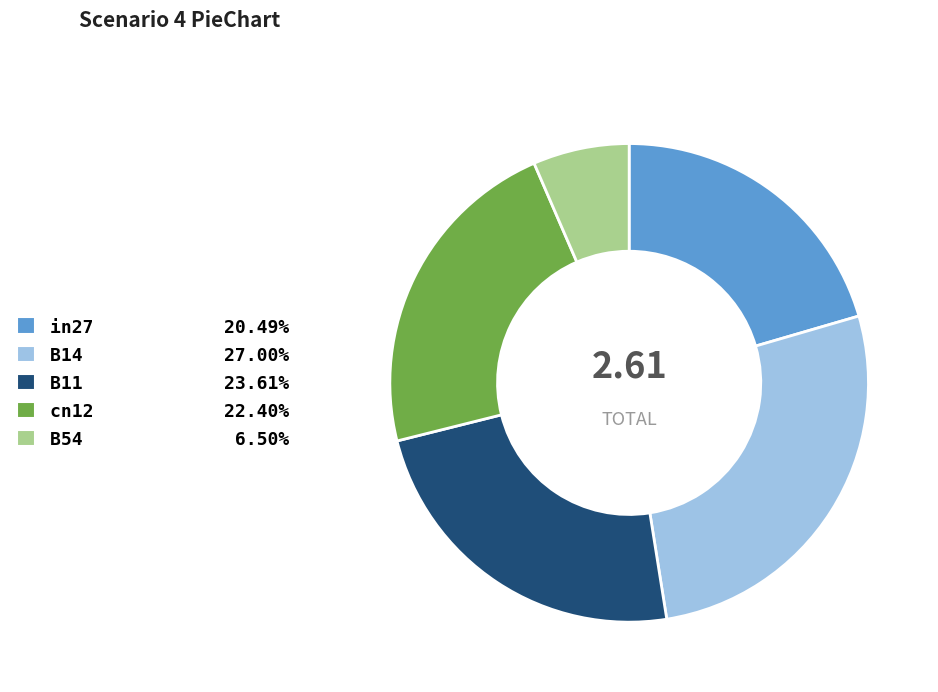

The in27 slice represents 14% of the pie. True or false?

False